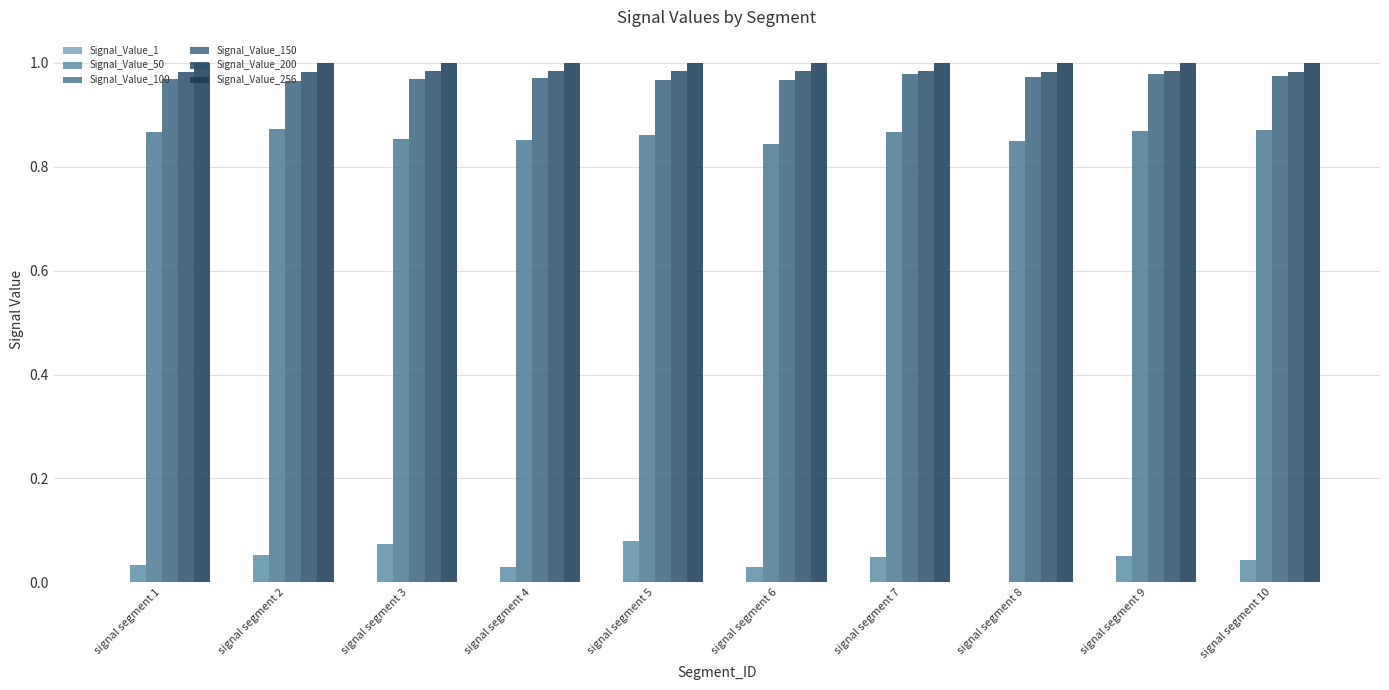

What is the difference between the highest and lowest values at signal segment 9?

1.0